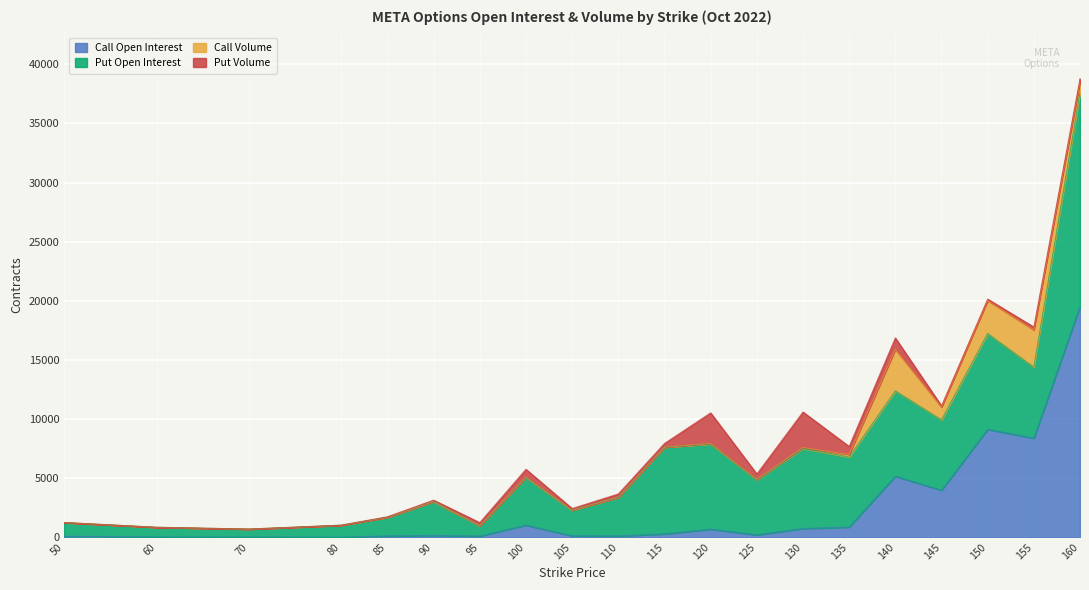

Reading left to right, transcribe all the data shown in this chart.

Call Open Interest: 50=79	60=36	70=28	80=8	85=107	90=153	95=97	100=1020	105=122	110=108	115=279	120=681	125=205	130=733	135=860	140=5154	145=3976	150=9123	155=8378	160=19523
Put Open Interest: 50=1162	60=805	70=659	80=1008	85=1582	90=2867	95=869	100=4055	105=2165	110=3266	115=7335	120=7196	125=4647	130=6780	135=5922	140=7226	145=5949	150=8107	155=6003	160=18097
Call Volume: 50=3	60=0	70=0	80=0	85=0	90=0	95=0	100=4	105=5	110=0	115=5	120=53	125=38	130=73	135=221	140=3519	145=1087	150=2798	155=3165	160=955
Put Volume: 50=0	60=0	70=2	80=3	85=45	90=119	95=270	100=669	105=137	110=285	115=317	120=2590	125=460	130=3006	135=674	140=960	145=98	150=116	155=234	160=221